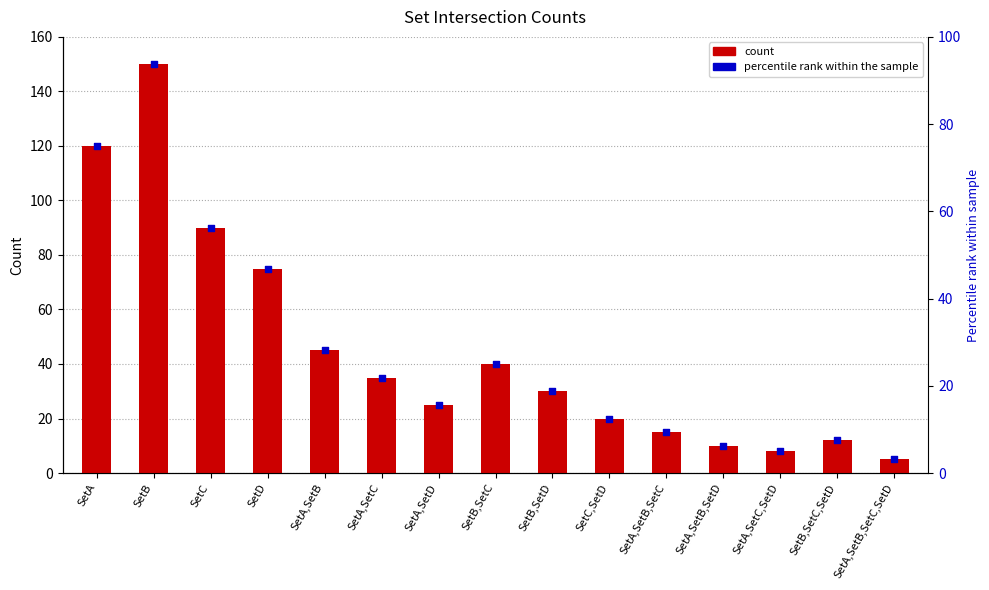

Which series reaches the minimum Y coordinate?

percentile rank within the sample